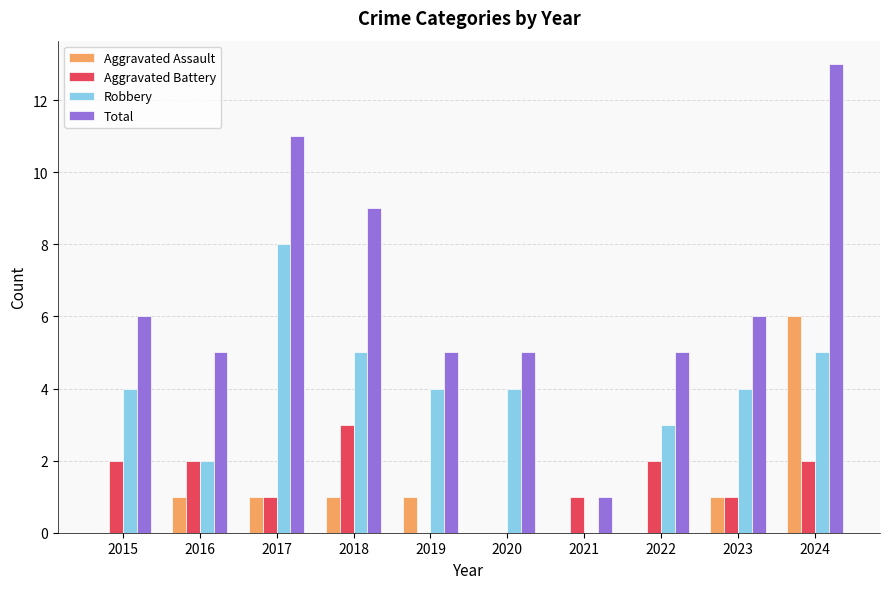

How many groups of bars are there?

10